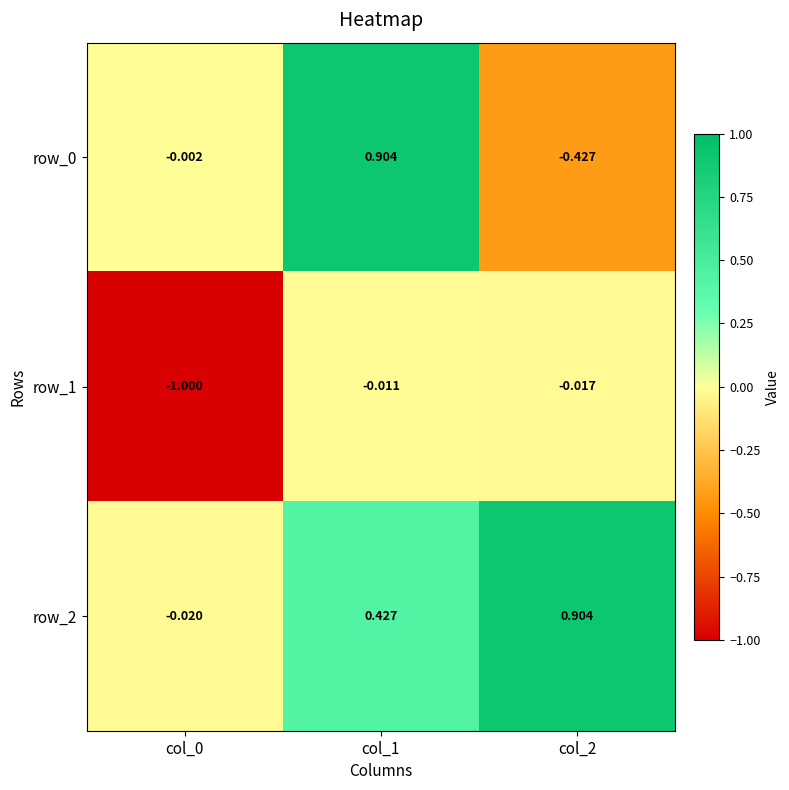

Which series changed the most between col_0 and col_1?

row_1